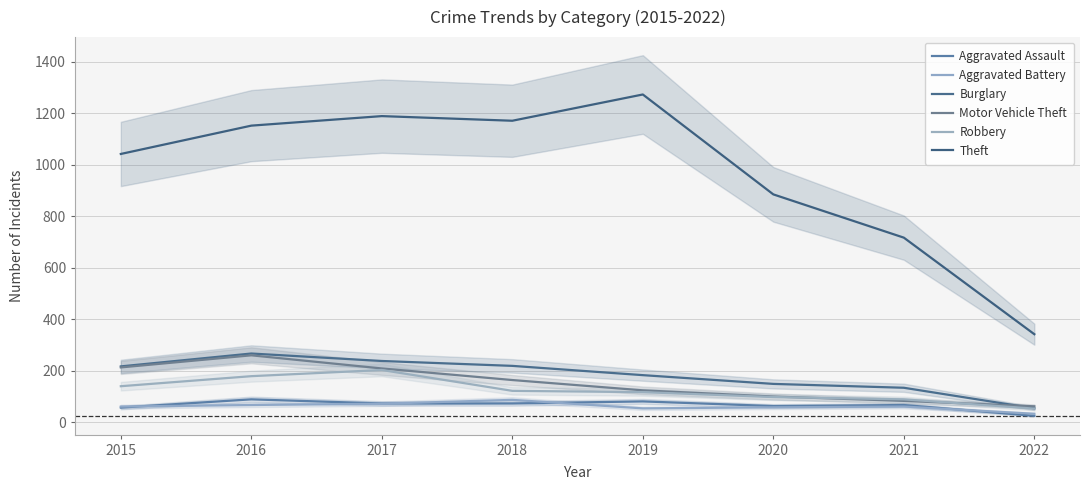

Which series has the largest range (max minus min)?

Theft